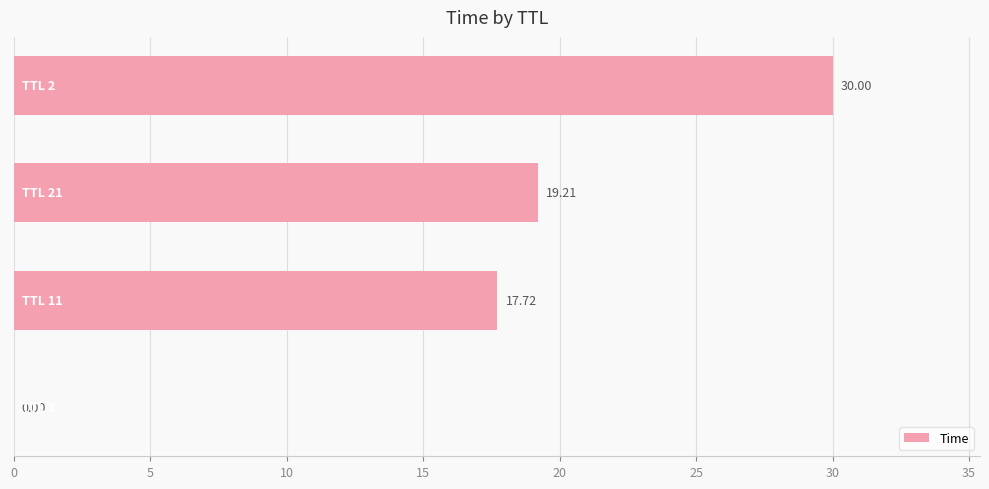

What is the sum of all values?

66.9